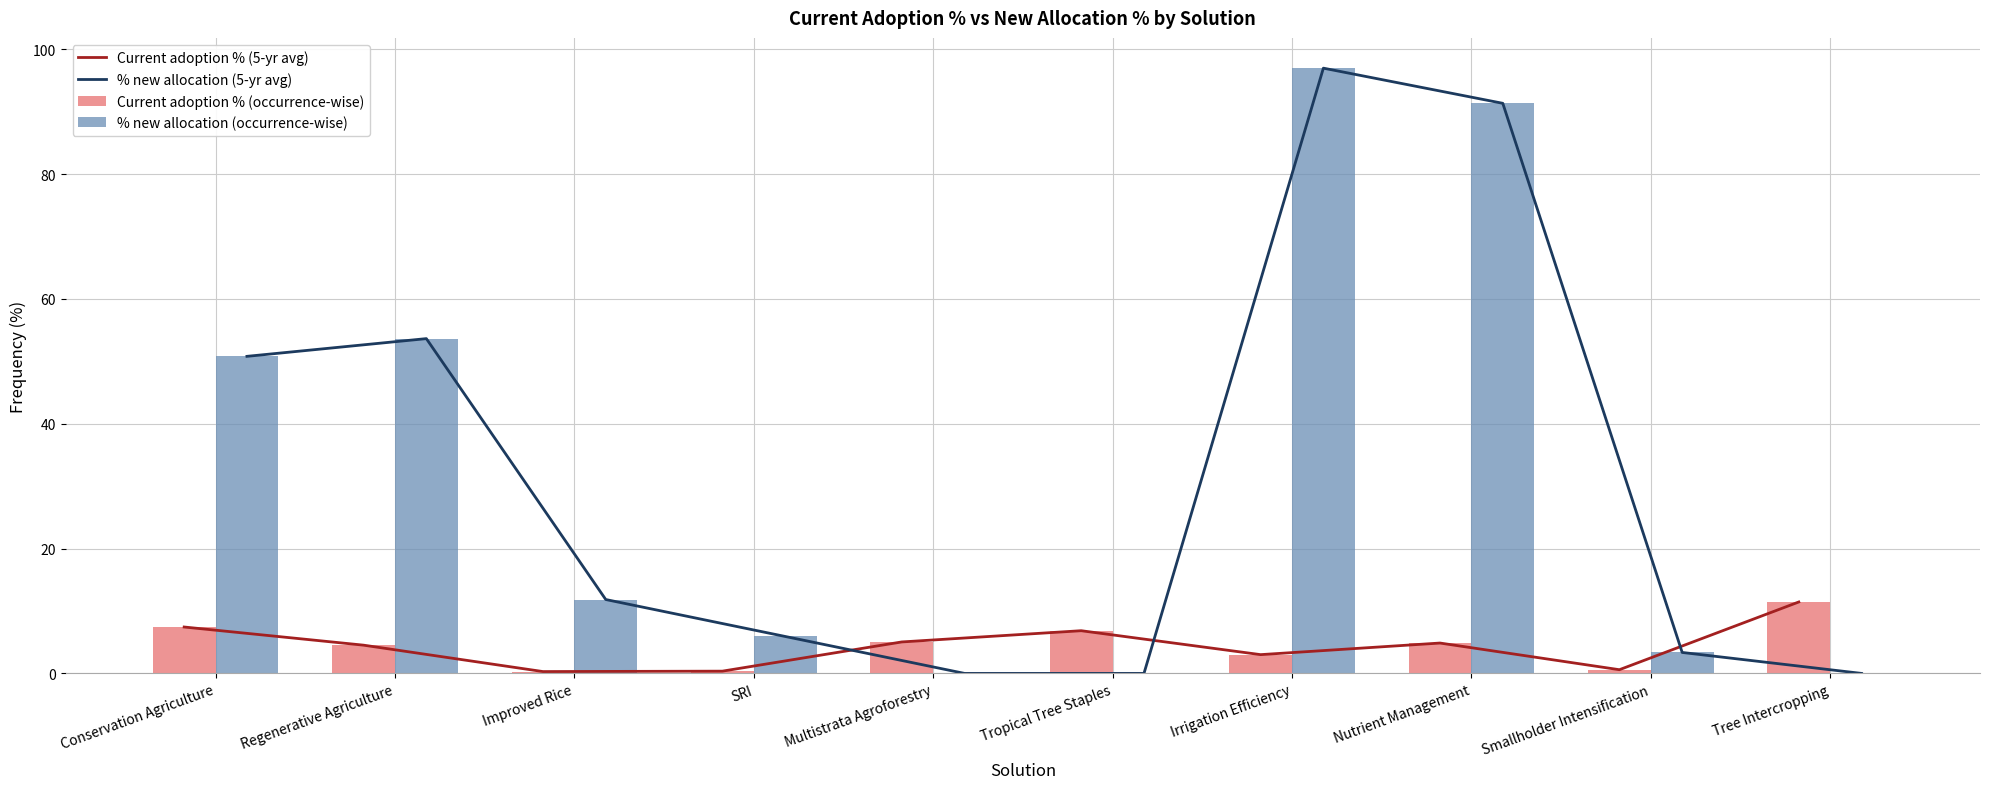

Which label corresponds to the largest value in the chart?

Irrigation Efficiency